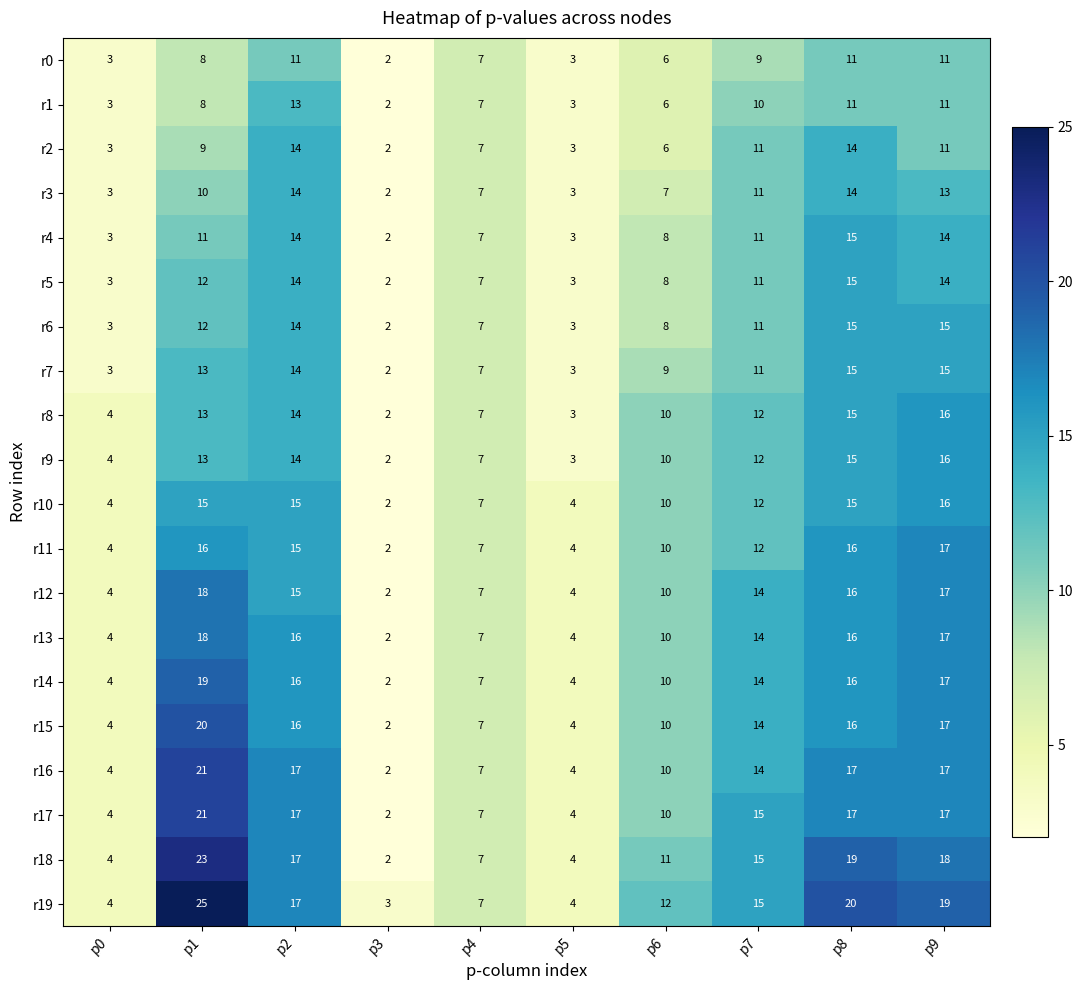

At which category does the chart reach its minimum across all series?

p3